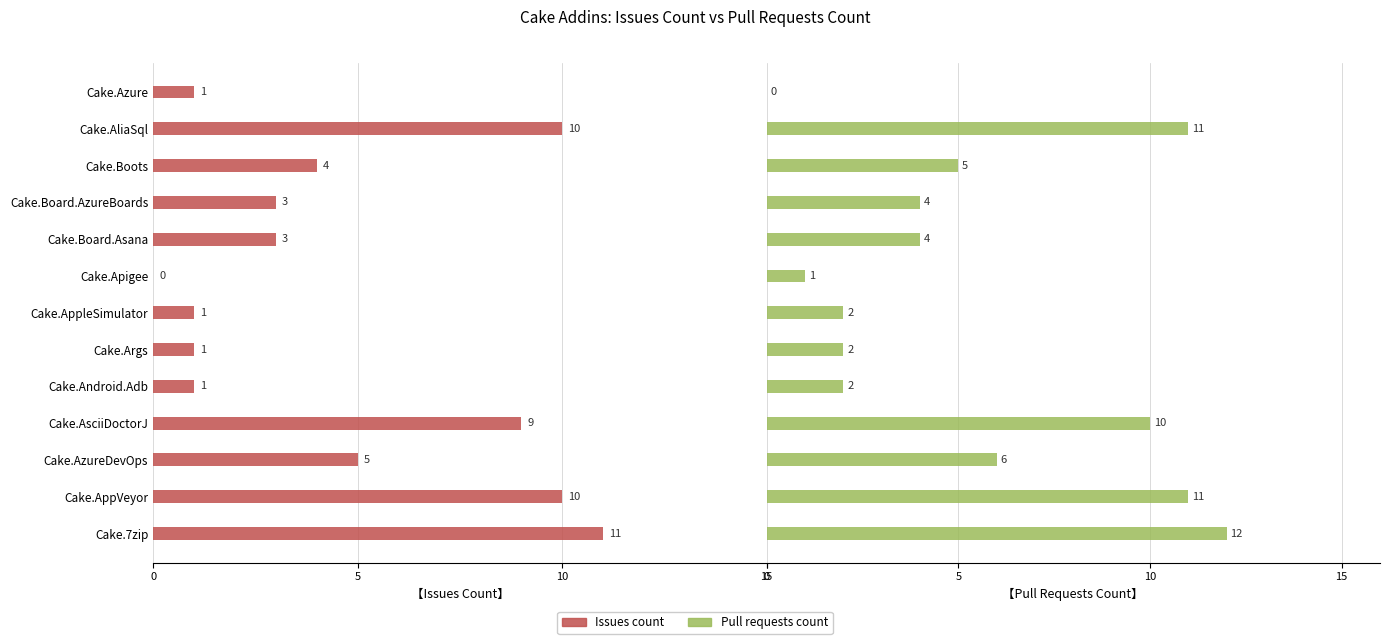

Is it true that Pull requests count equals 2 at Cake.AppleSimulator?

True